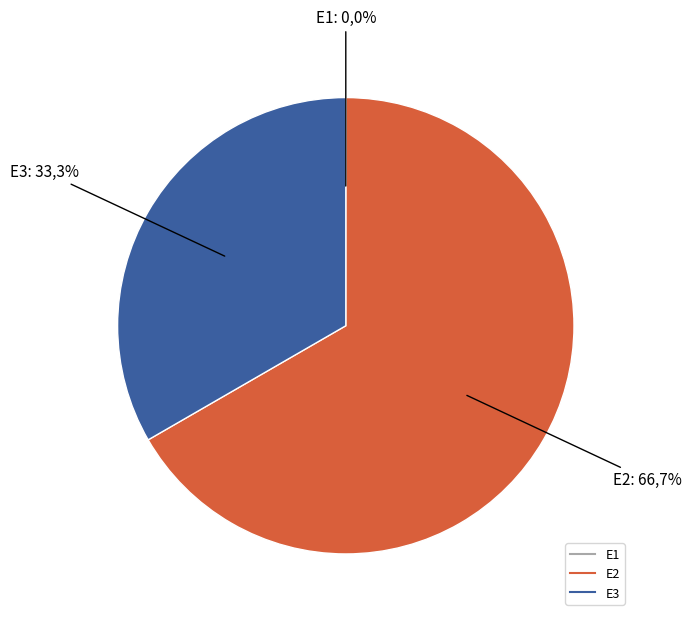

Combined, what portion of the pie is E3 and E2?

100.0%